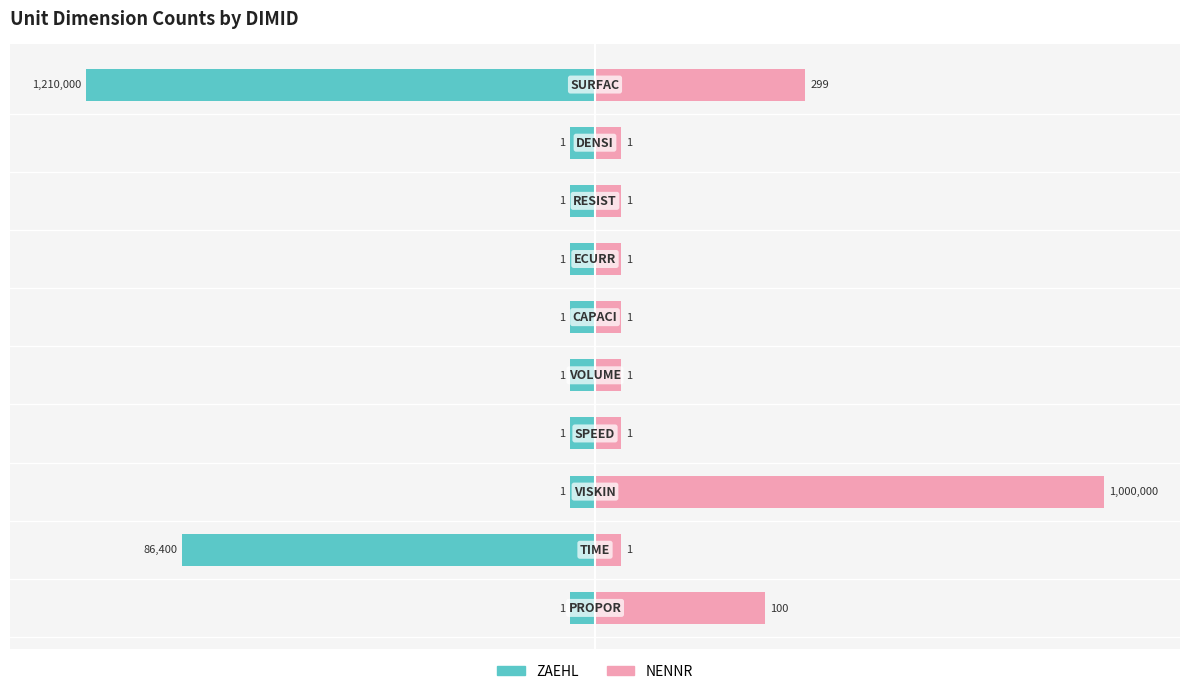

Which series has the largest range (max minus min)?

ZAEHL